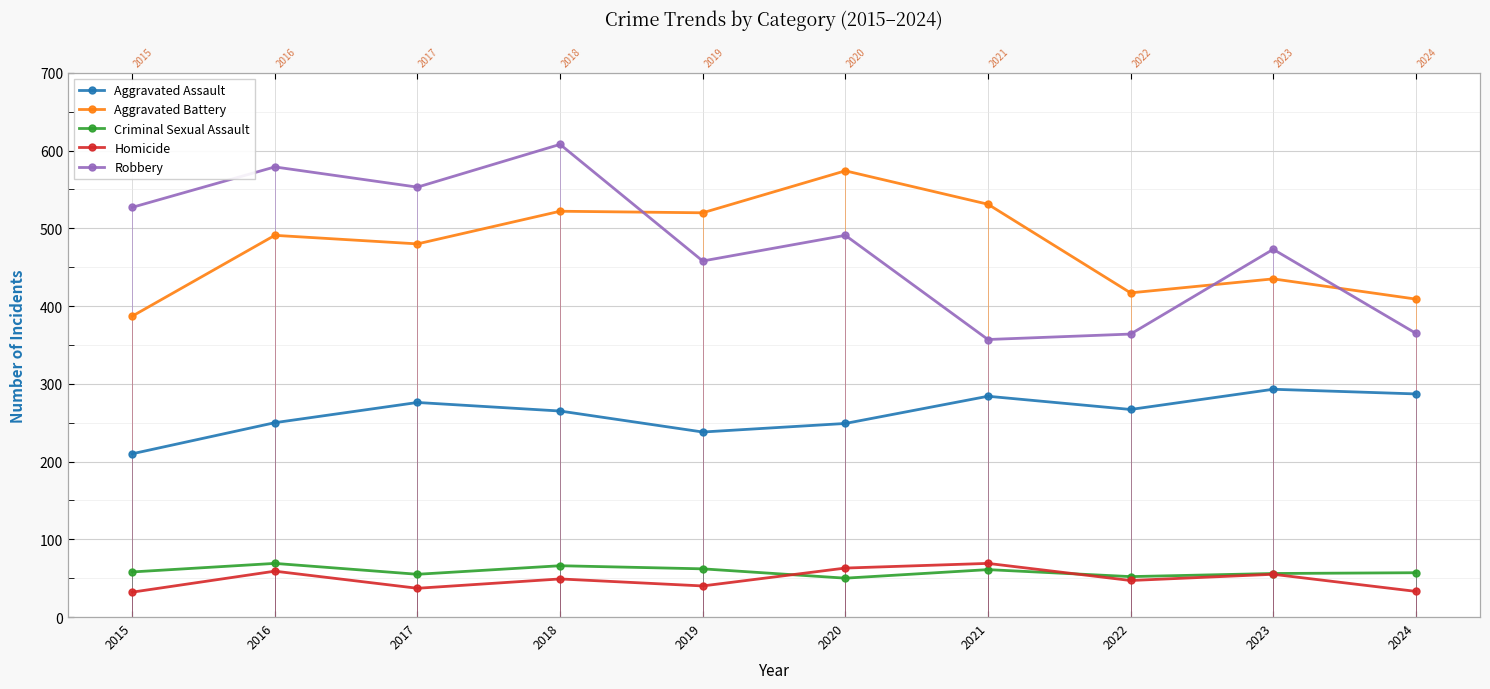

At which label is Aggravated Battery closest to 480?

2017